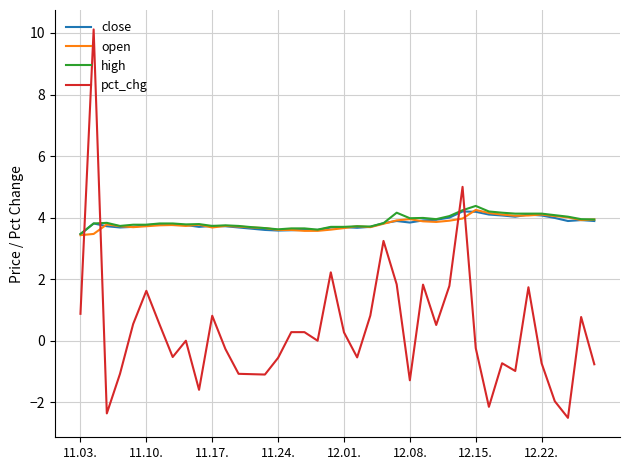

How many series are shown in this chart?

4